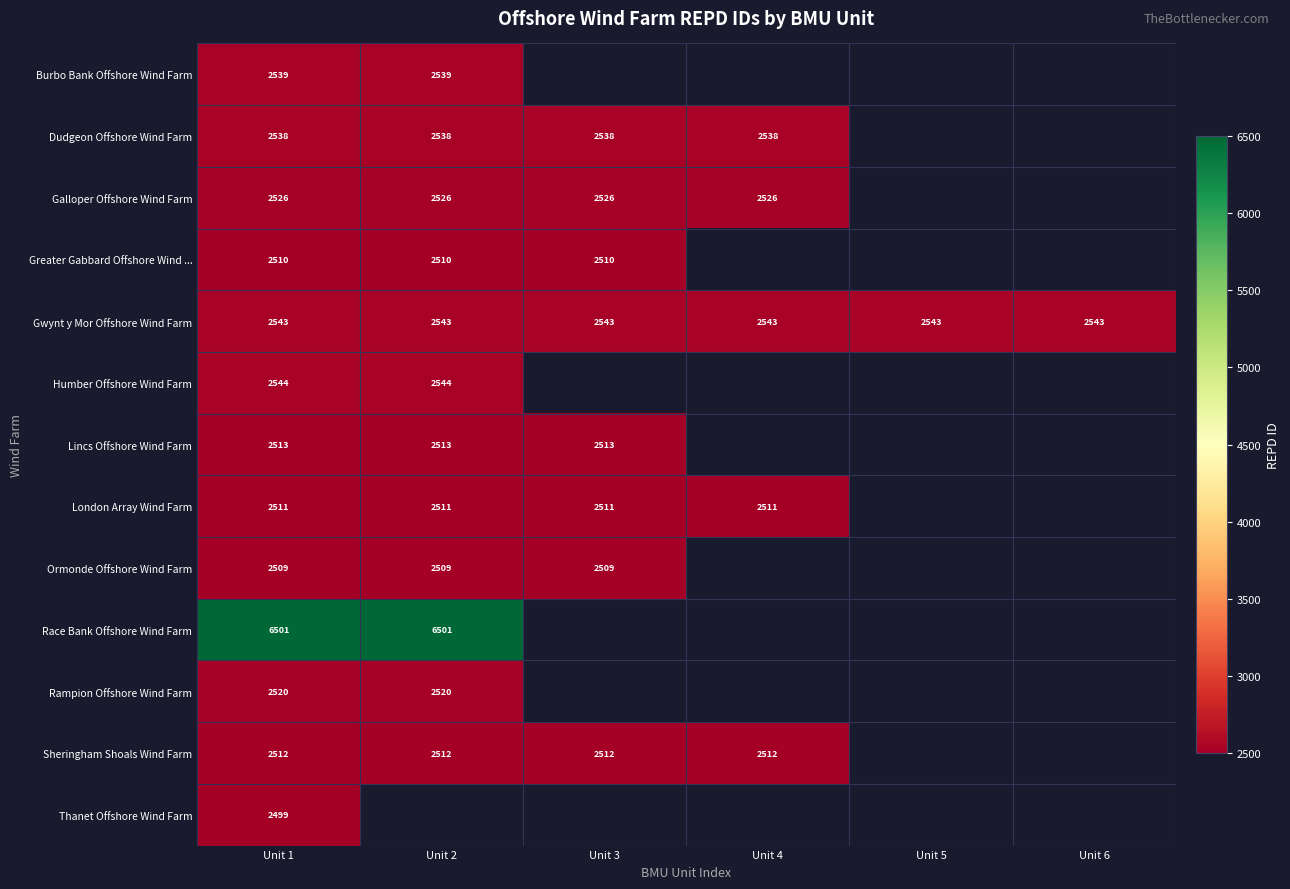

The Galloper Offshore Wind Farm series shows 2526 at Unit 3. True or false?

True